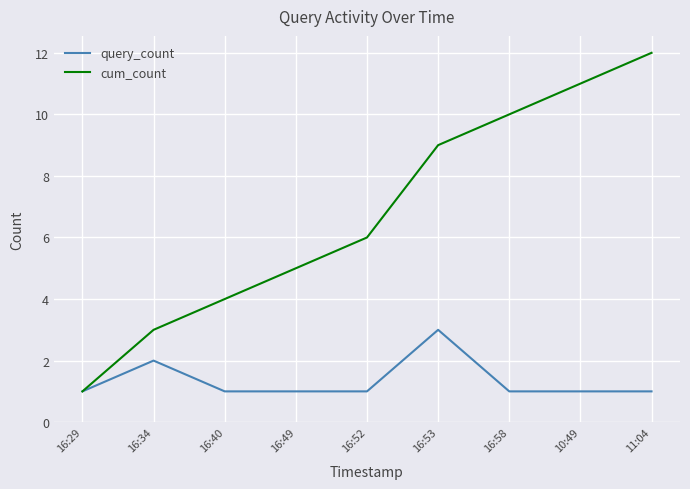

What is the average value of the query_count series?

1